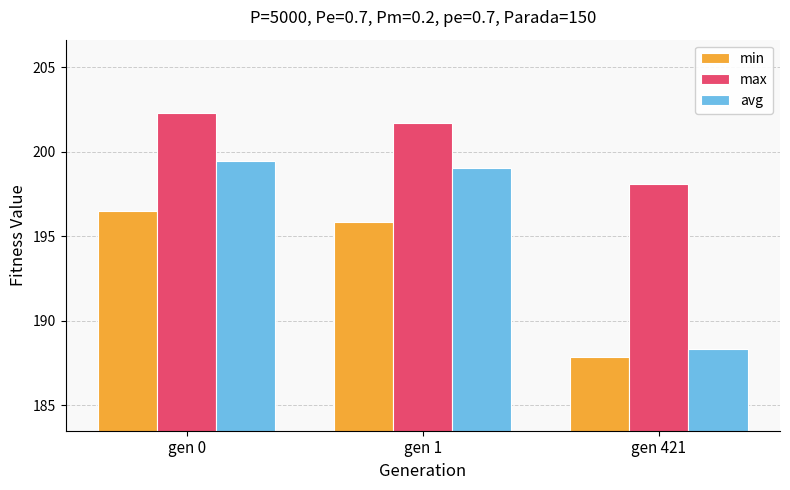

What is the sum of all avg values?

586.8